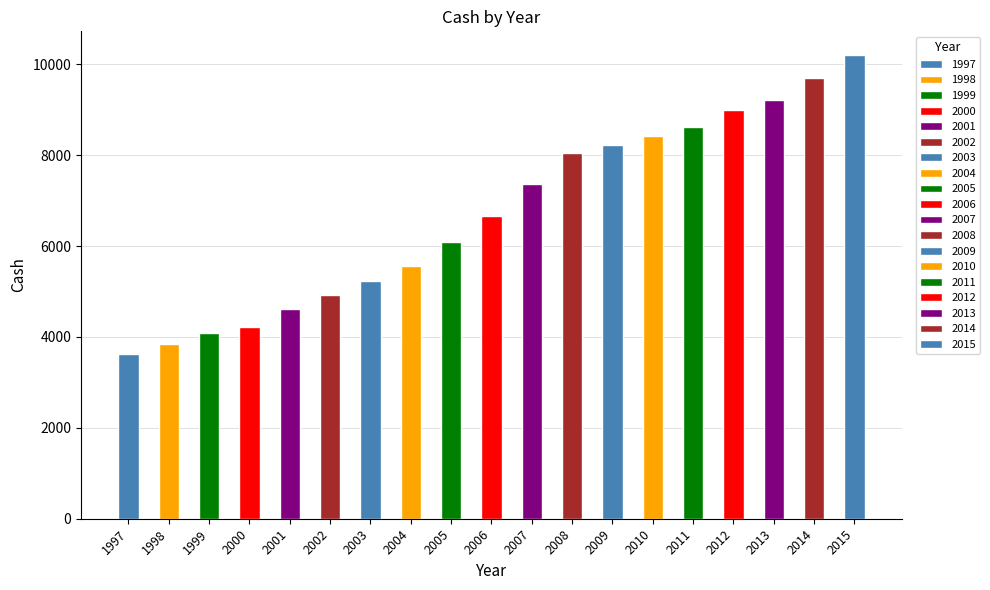

Does the chart contain any negative values?

No